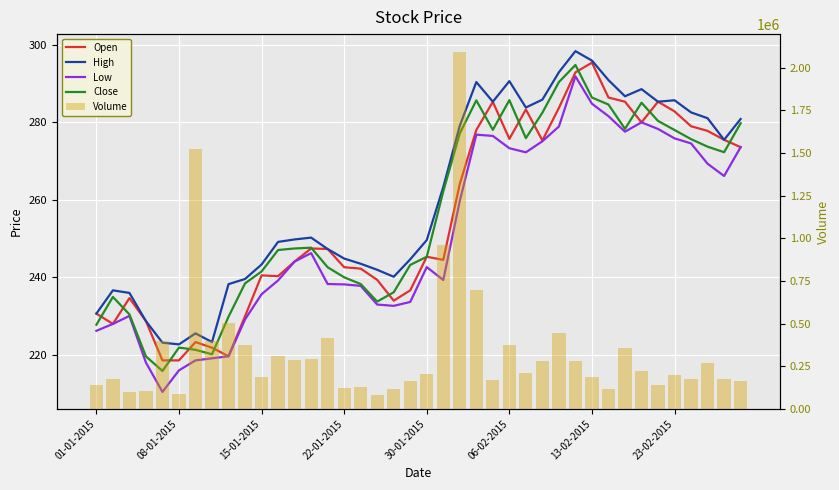

At which label is High closest to 260?

21